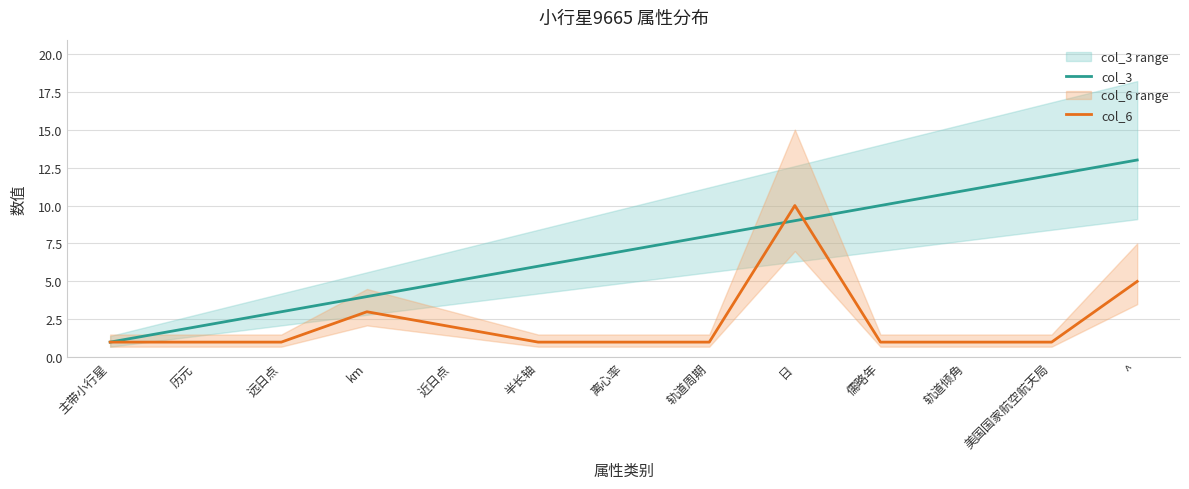

What is the average value of the col_6 series?

2